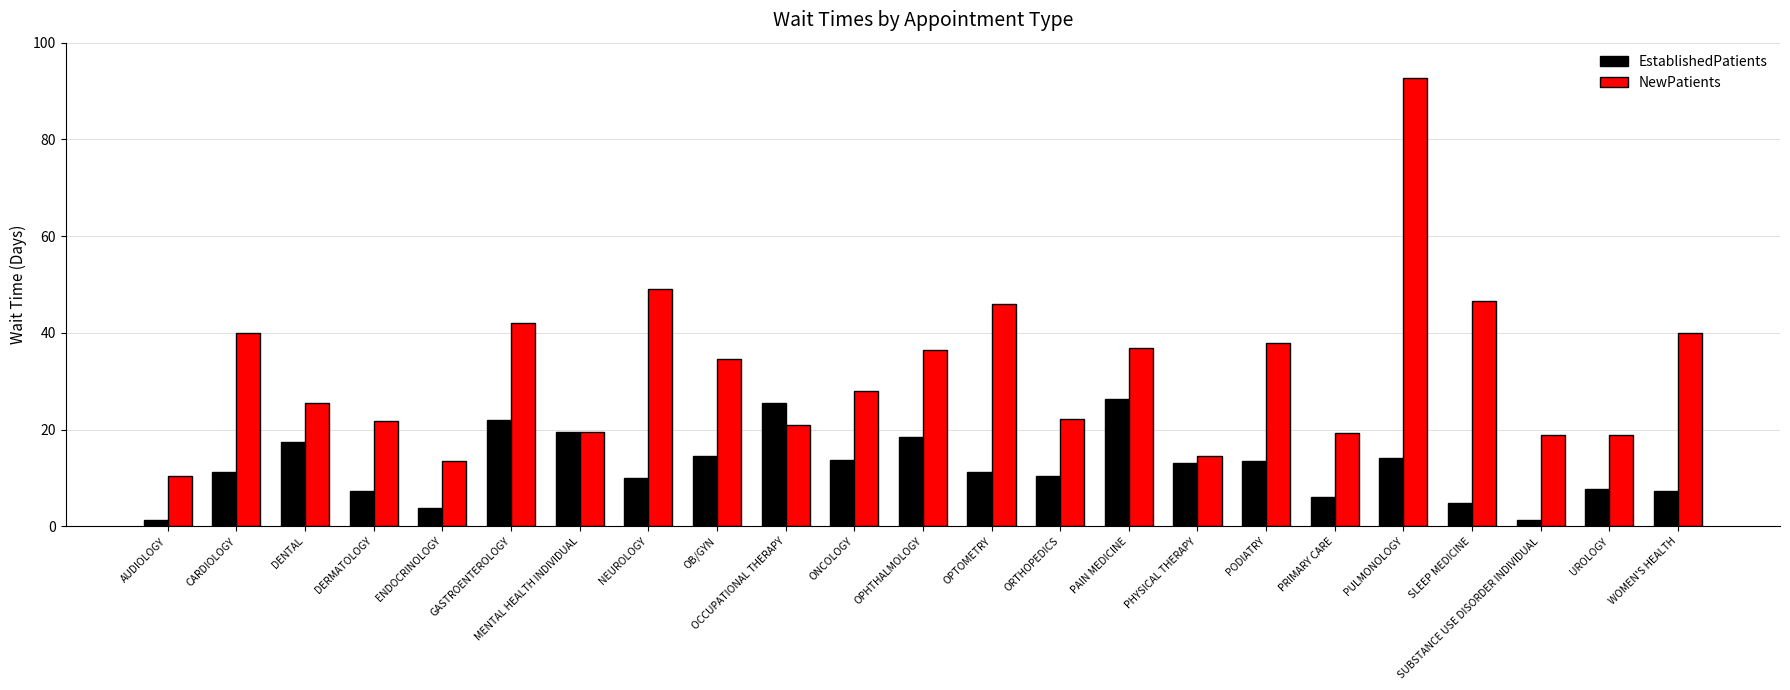

Which series has the largest total across all categories?

NewPatients